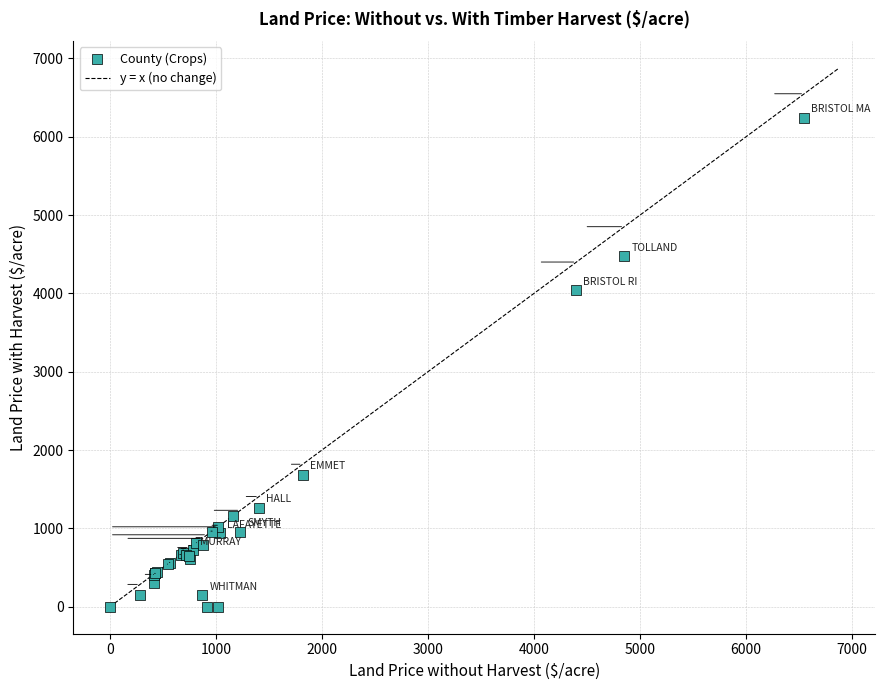

What Y value in the scatter plot is closest to 3121?

4042.9